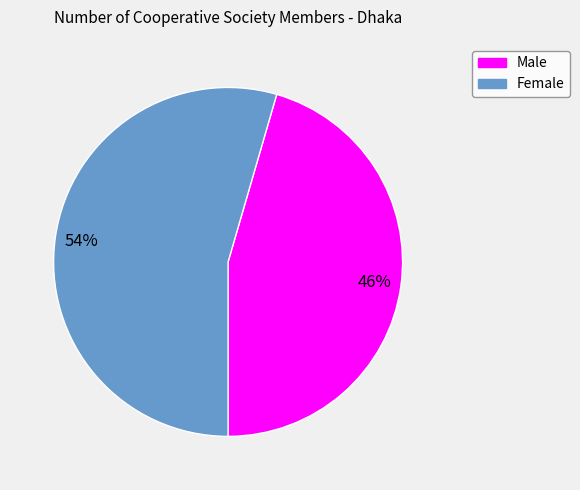

To the nearest percent, what is the average slice percentage?

50%